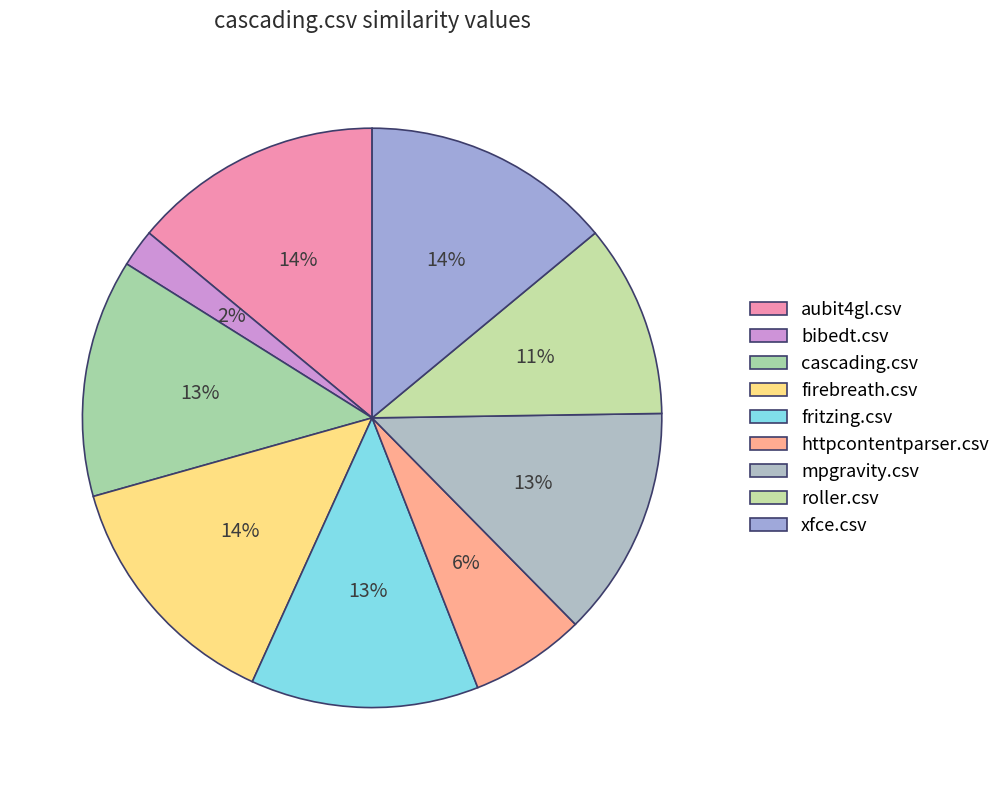

Count the number of slices in the pie.

9